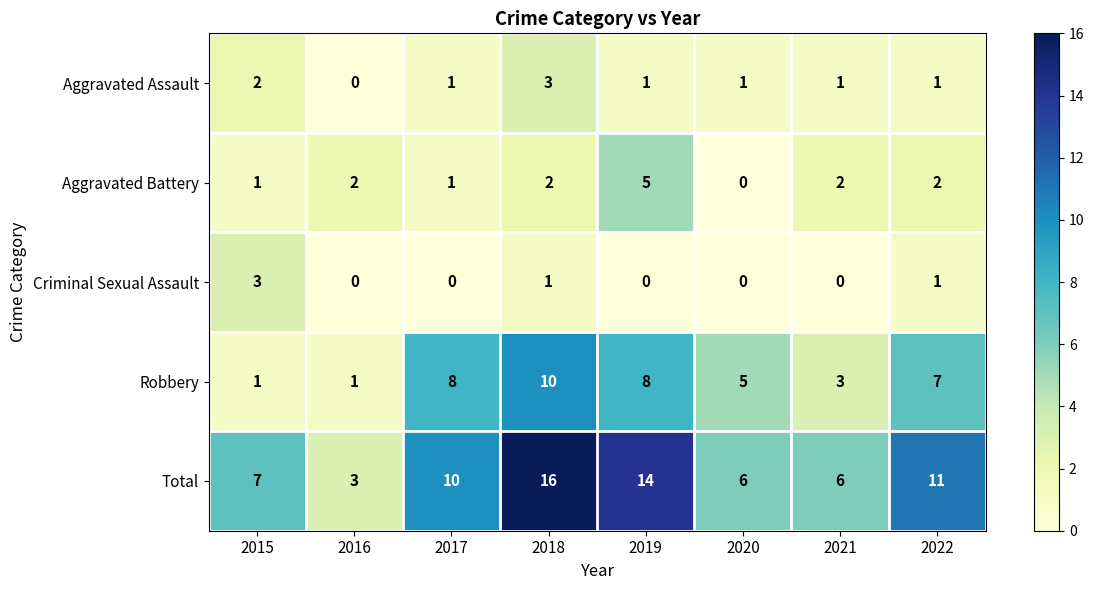

What is the average value of the Robbery series?

5